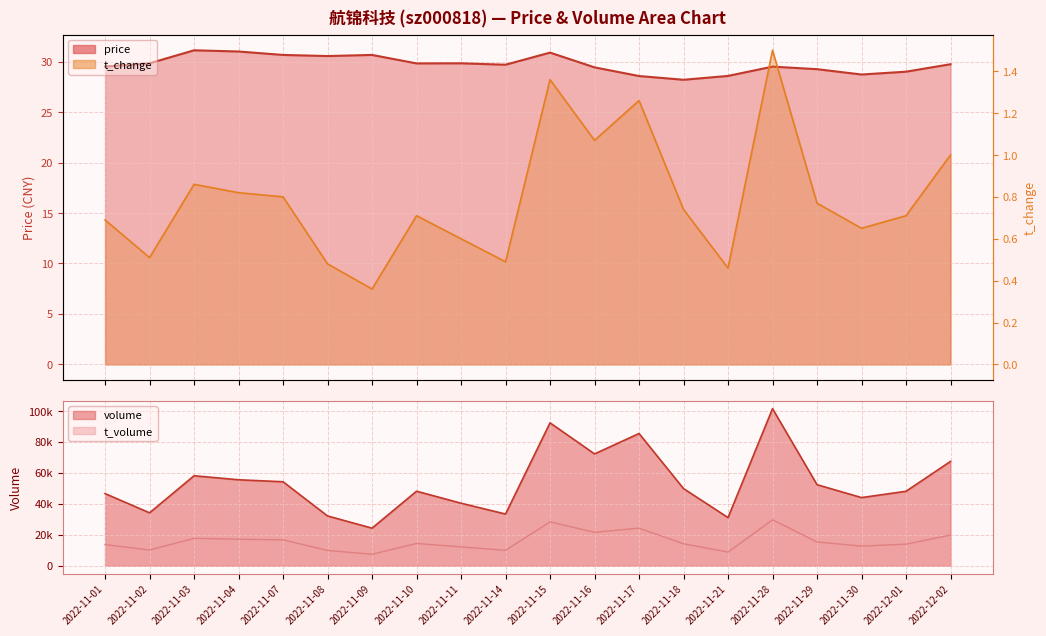

What is the total value across all series at 2022-12-02?

30.7